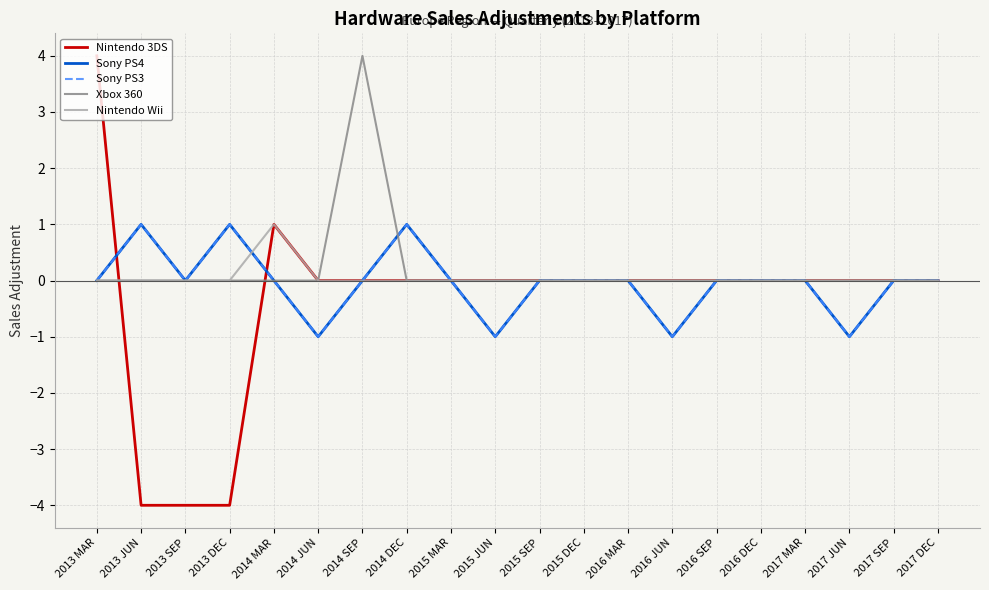

What is the difference between the maximum and minimum values in the Sony PS4 series?

2